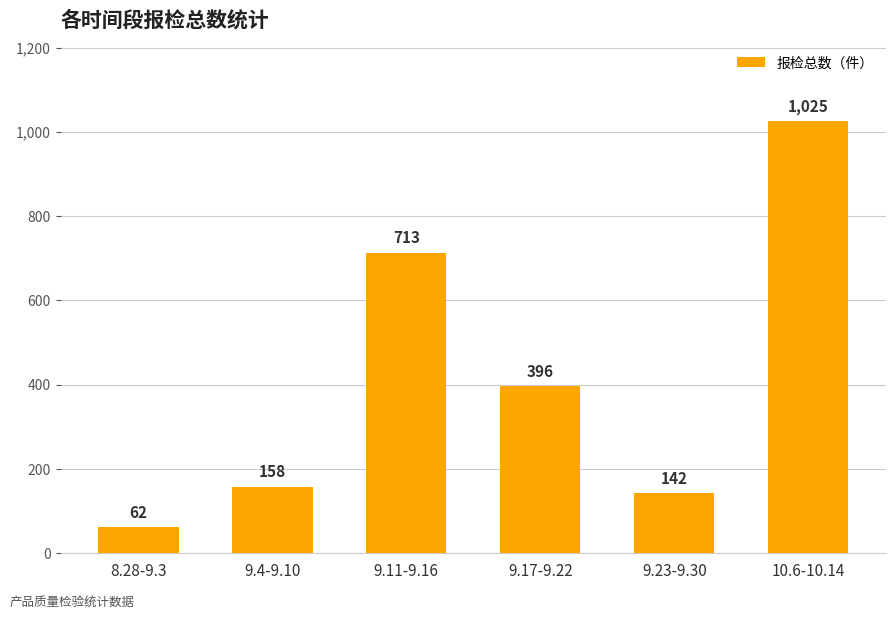

List the labels in order of value, largest first.

10.6-10.14, 9.11-9.16, 9.17-9.22, 9.4-9.10, 9.23-9.30, 8.28-9.3